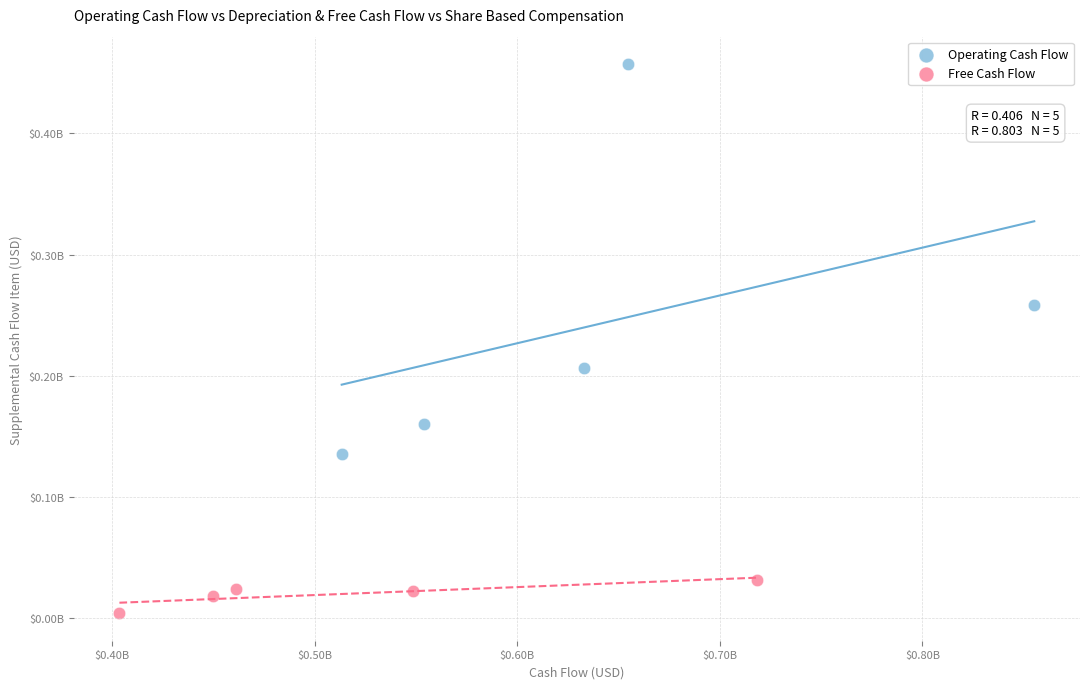

Which series contains the lowest Y value?

Free Cash Flow